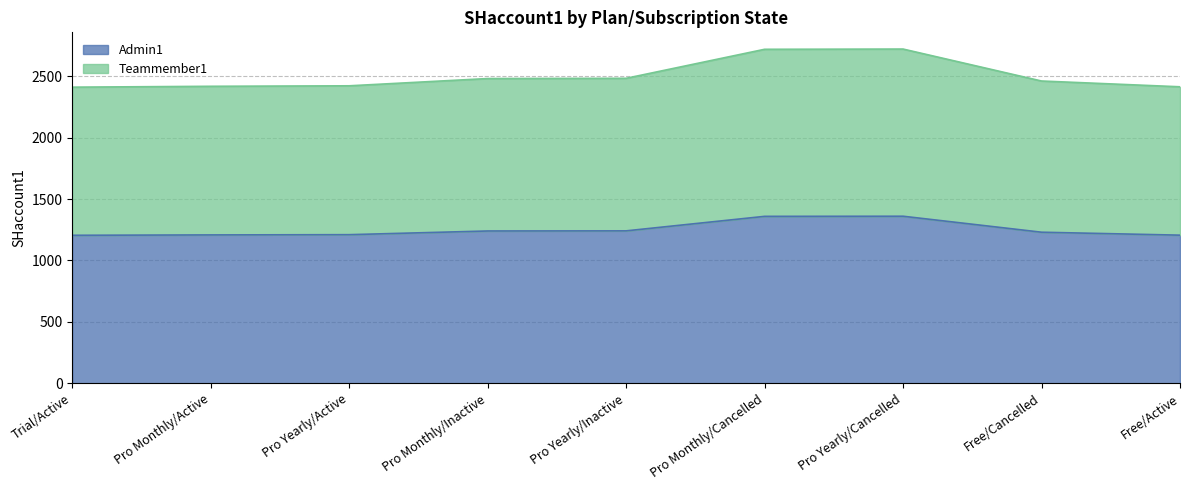

What position from the right is Pro Monthly/Active?

8